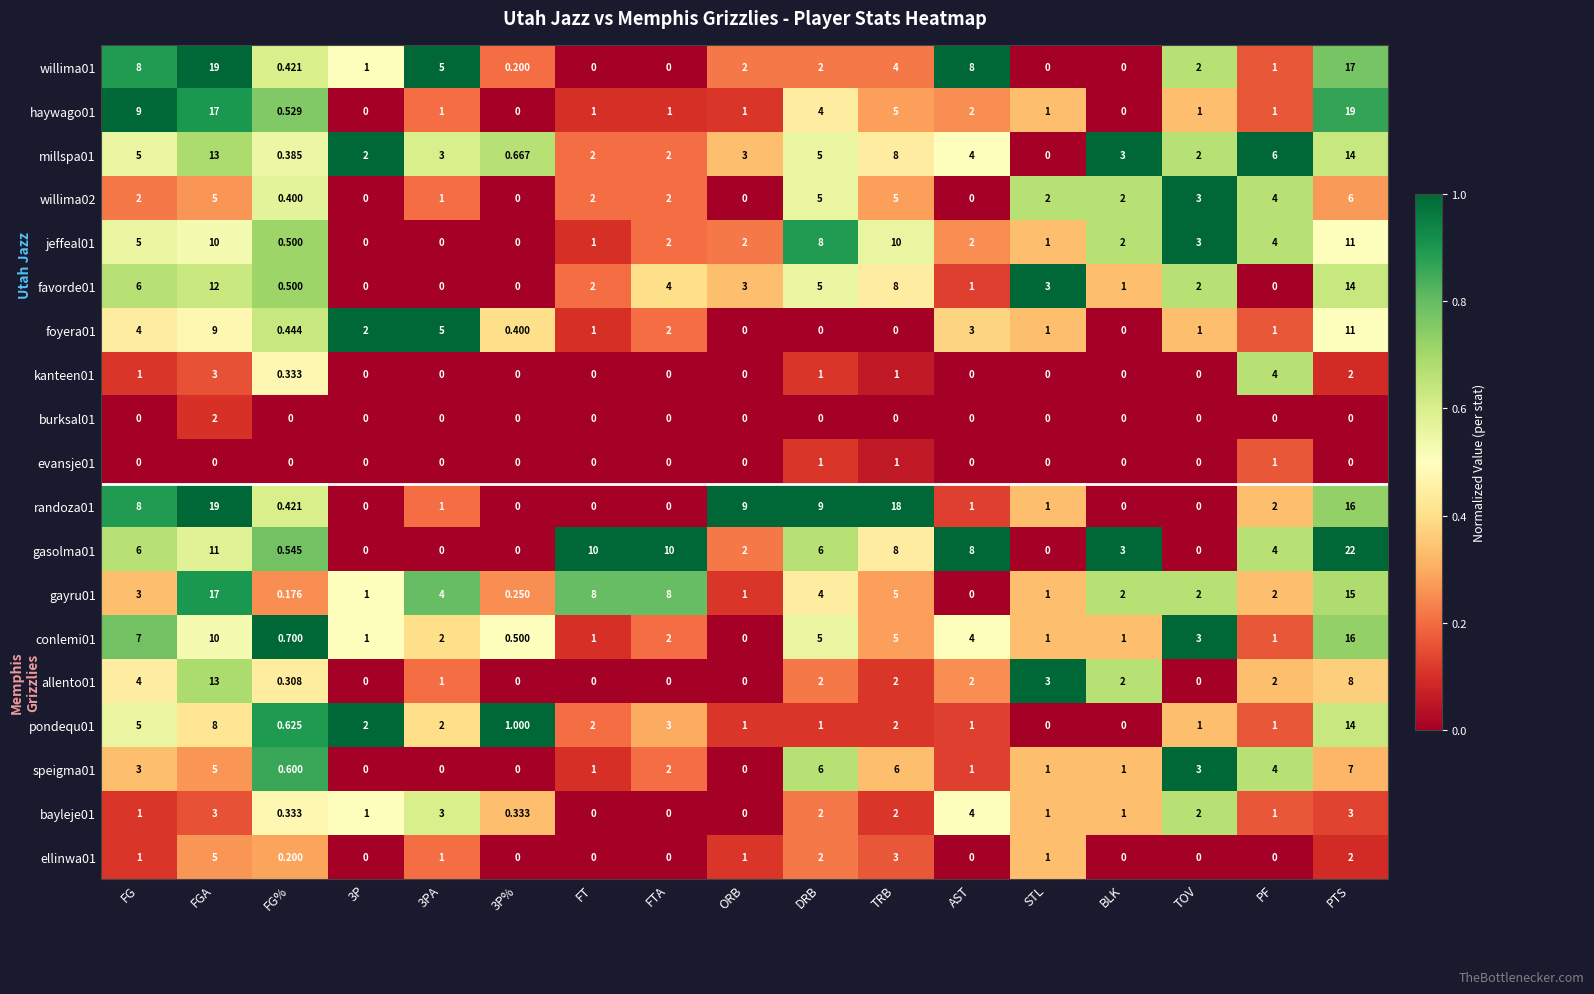

Which series has the widest spread of values?

gasolma01